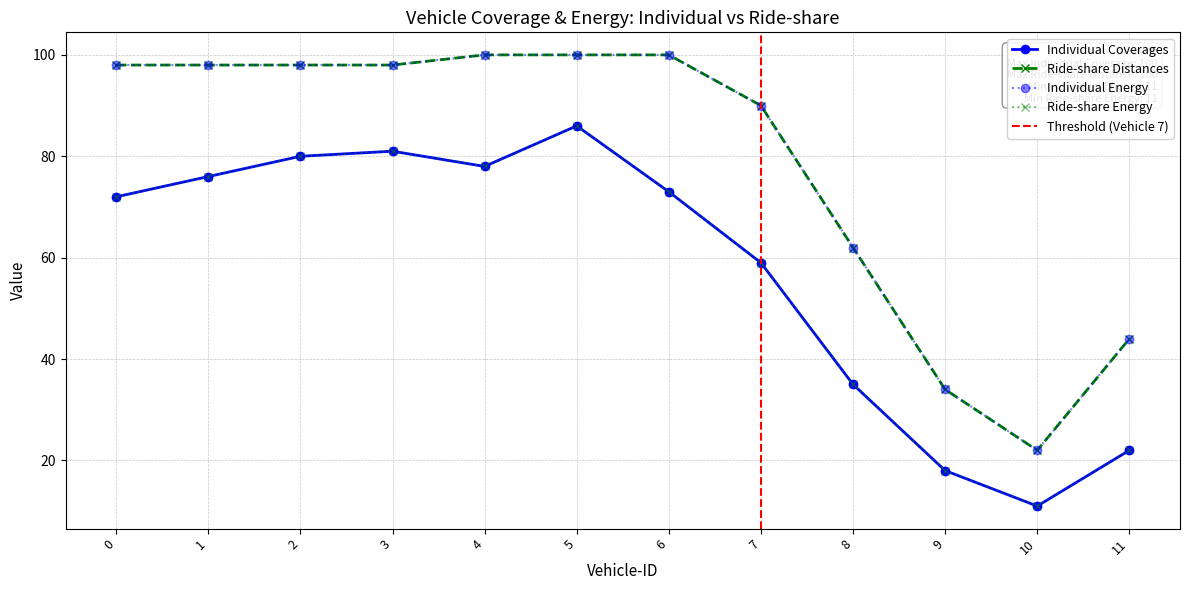

What is the difference between the highest and lowest values at 4?

22